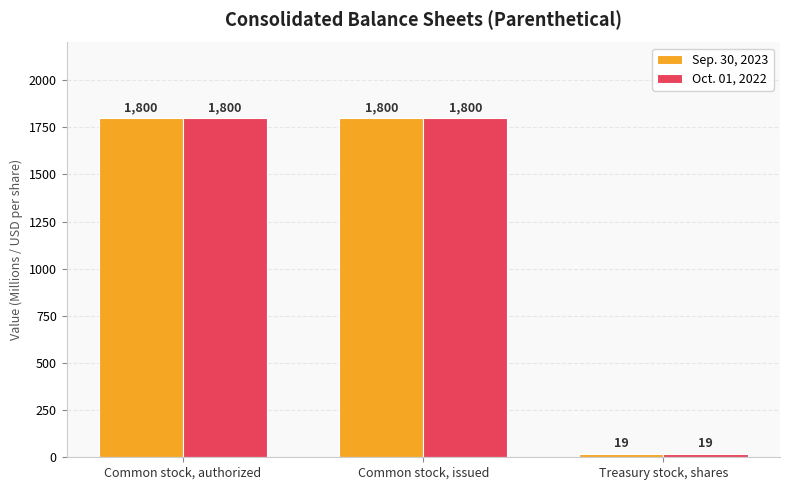

What is the total value across all series at Common stock, issued?

3600